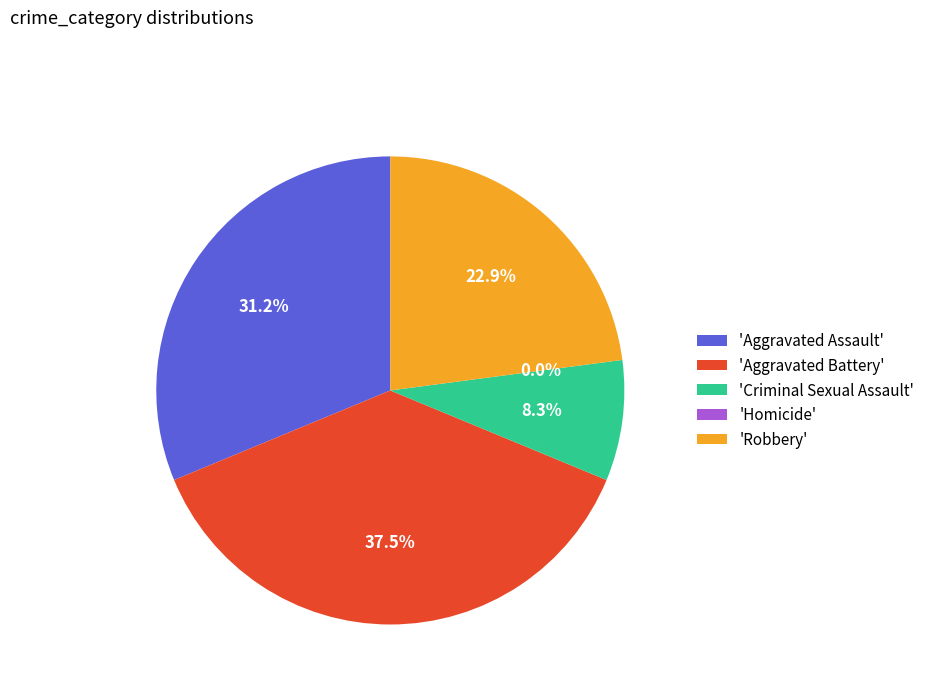

Rank the categories by value from highest to lowest.

Aggravated Battery, Aggravated Assault, Robbery, Criminal Sexual Assault, Homicide